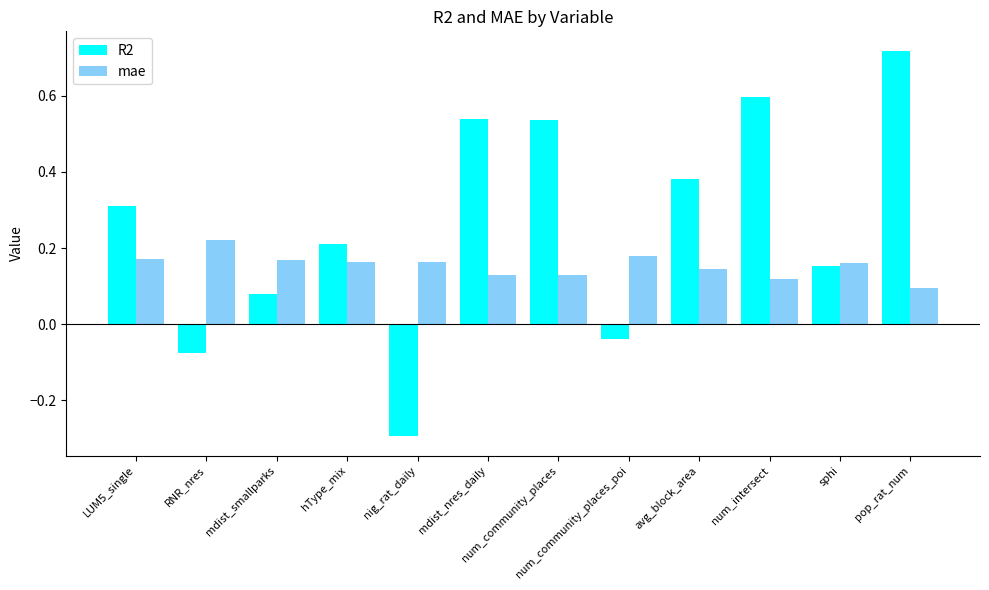

Where is R2 nearest to the value 0?

num_community_places_poi